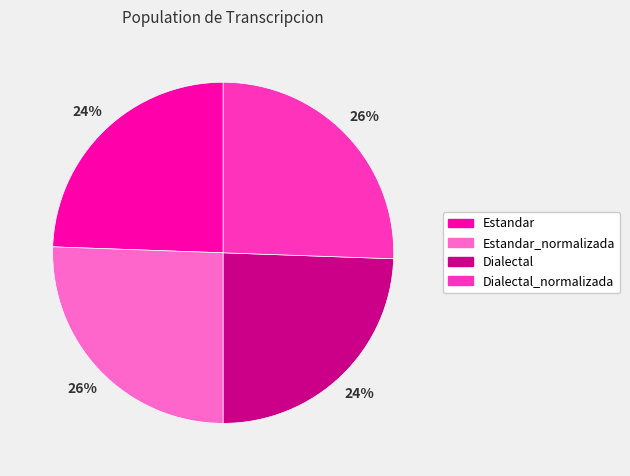

Count the number of slices in the pie.

4